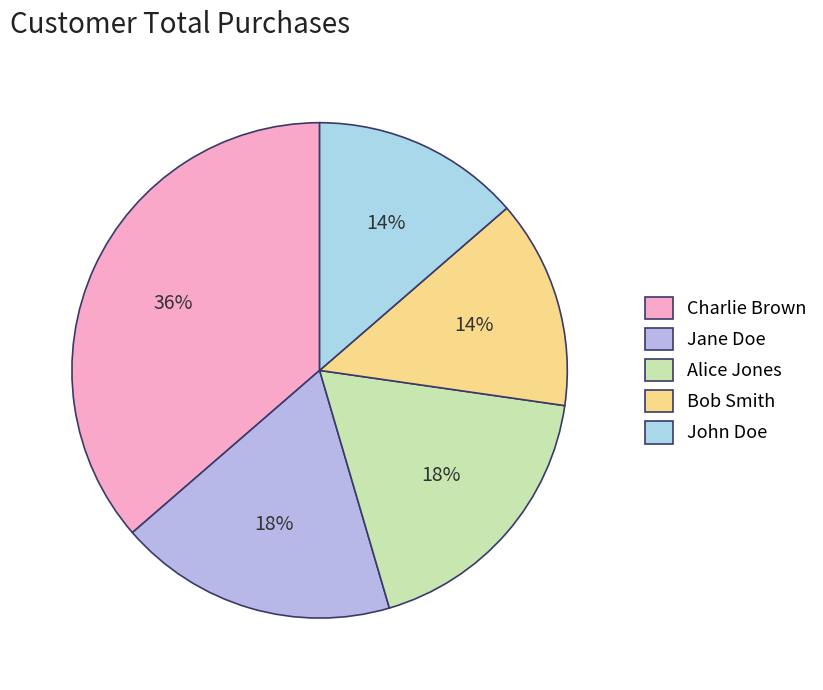

To the nearest percent, what is the combined percentage of Jane Doe and Alice Jones?

36%